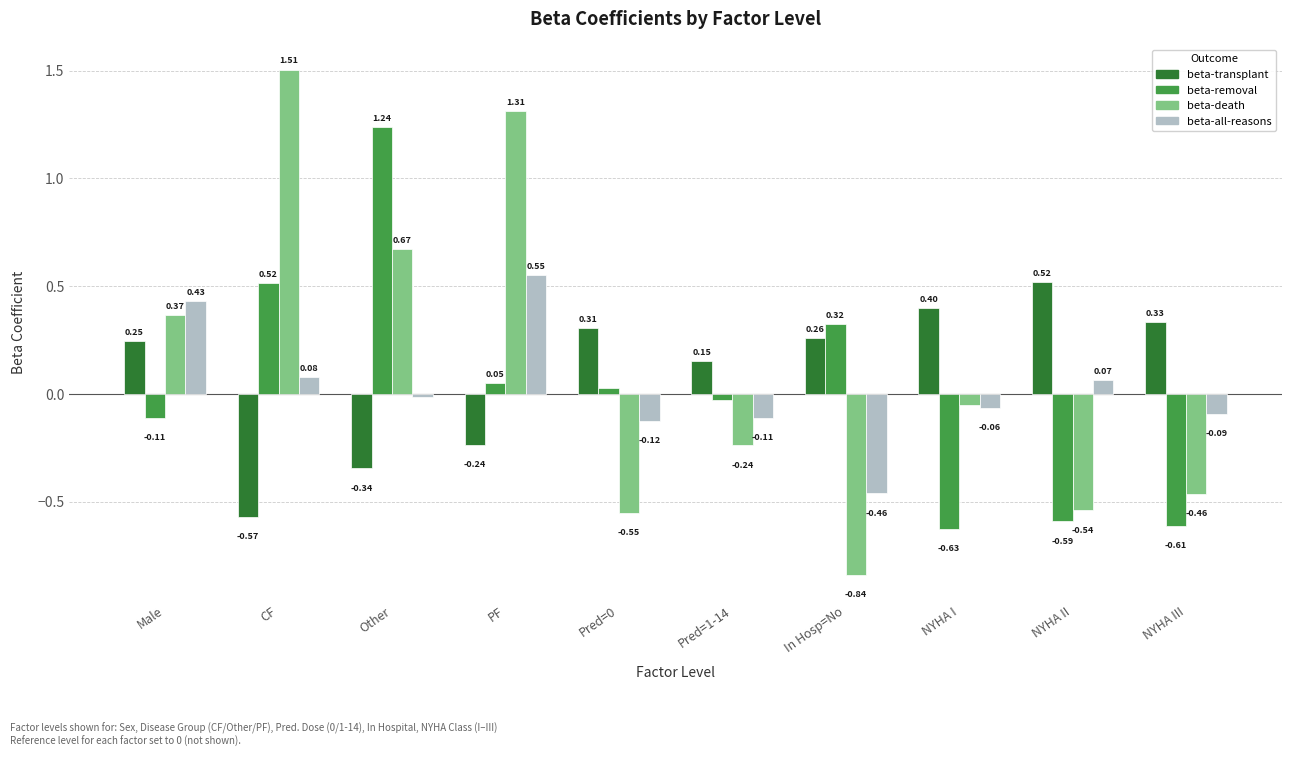

What are all the series names shown in the legend?

beta-transplant, beta-removal, beta-death, beta-all-reasons